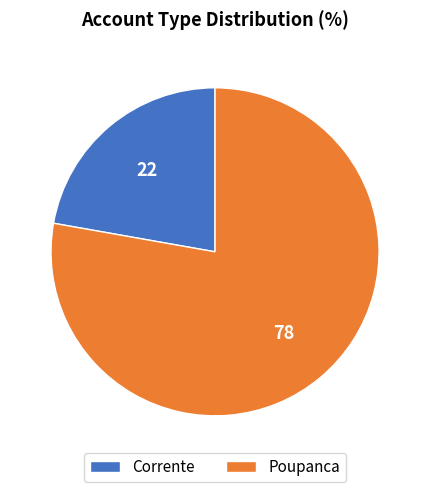

True or false: Poupanca accounts for 84% of the total.

False